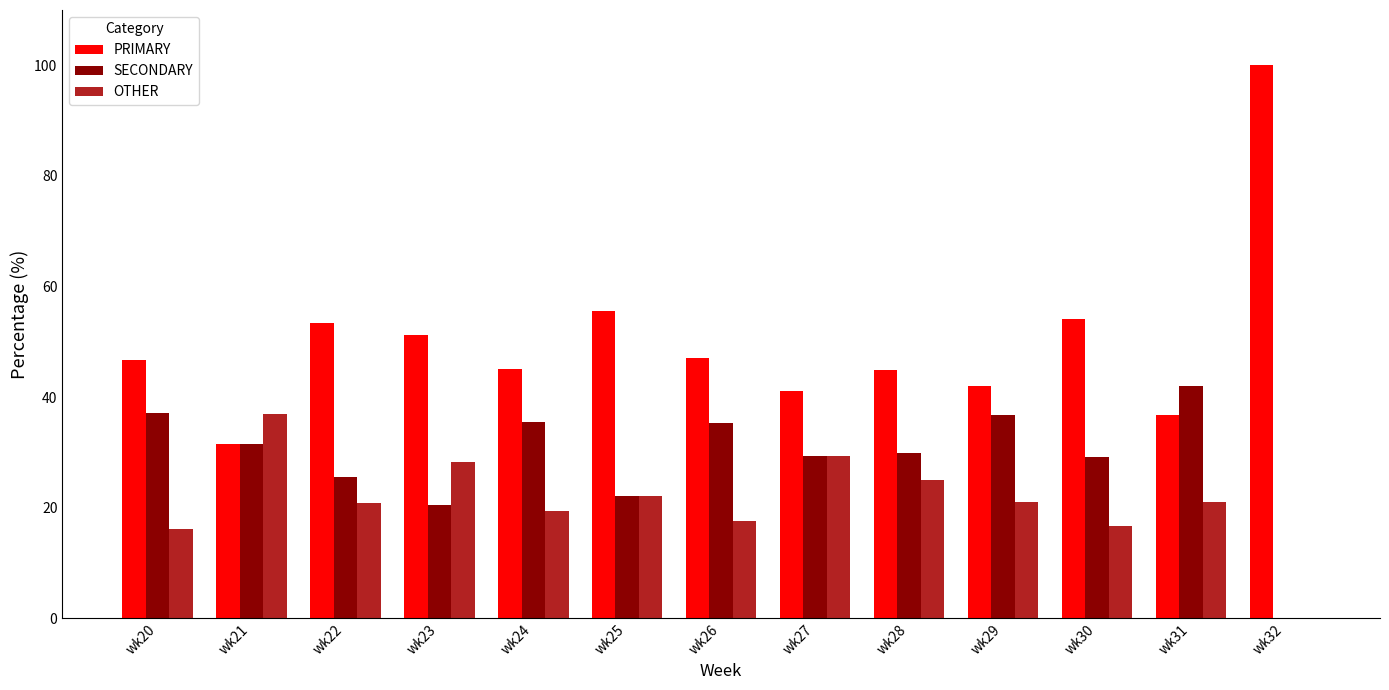

What is the sum of the SECONDARY values at wk20 and wk29?

73.9